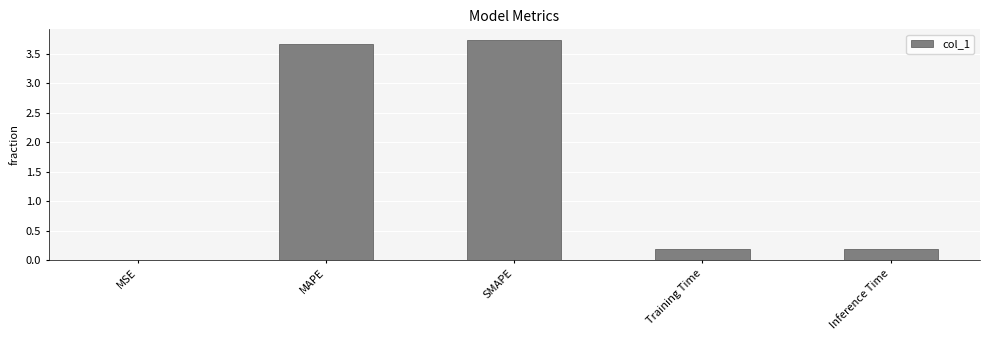

Are the bars horizontal?

No